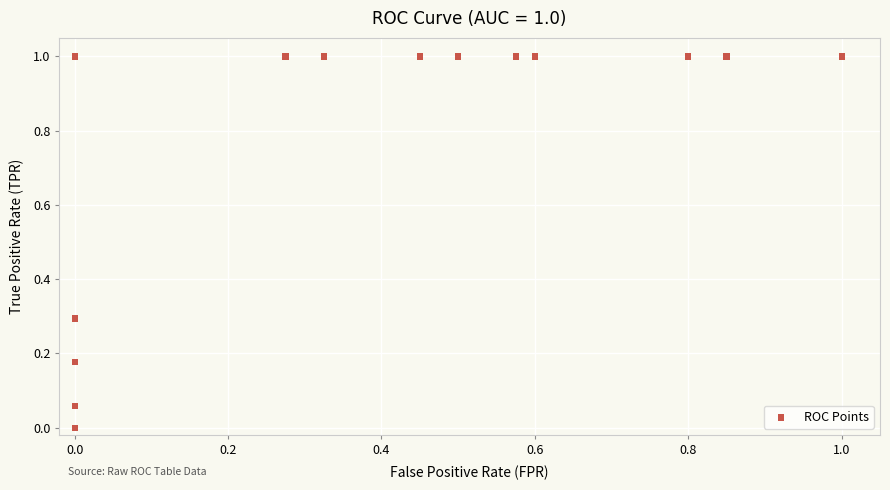

What is the range of X values (max minus min)?

1.0